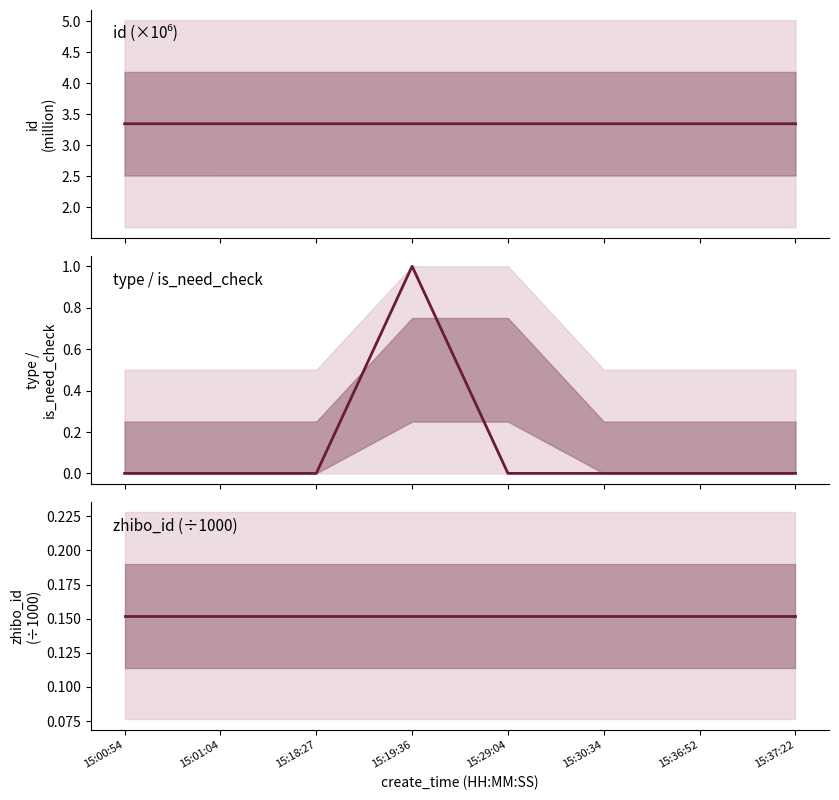

What is the average value of the zhibo_id (÷1000) series?

0.2